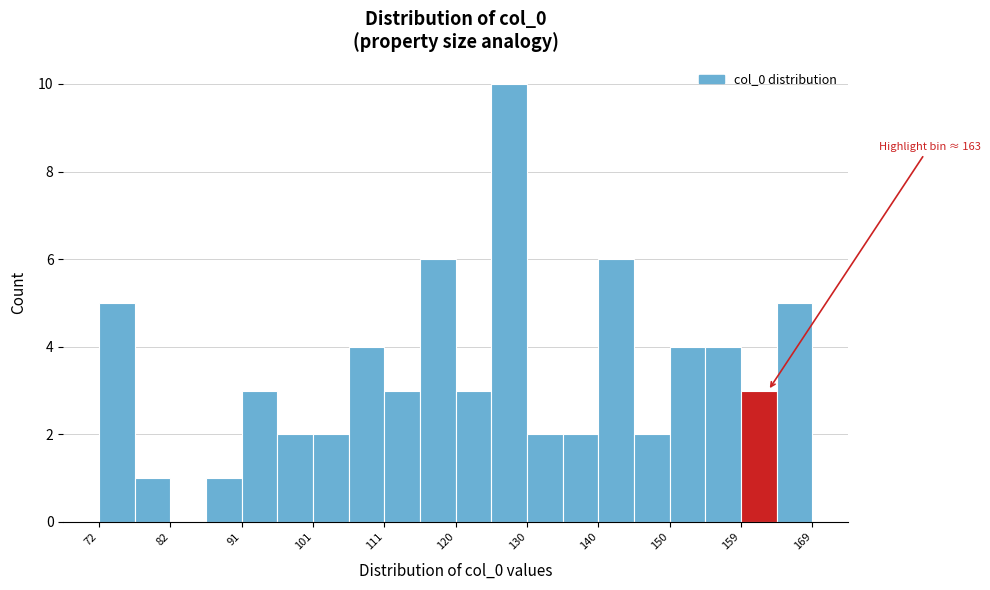

Over which range of the x-axis is the bar tallest?

125 to 130